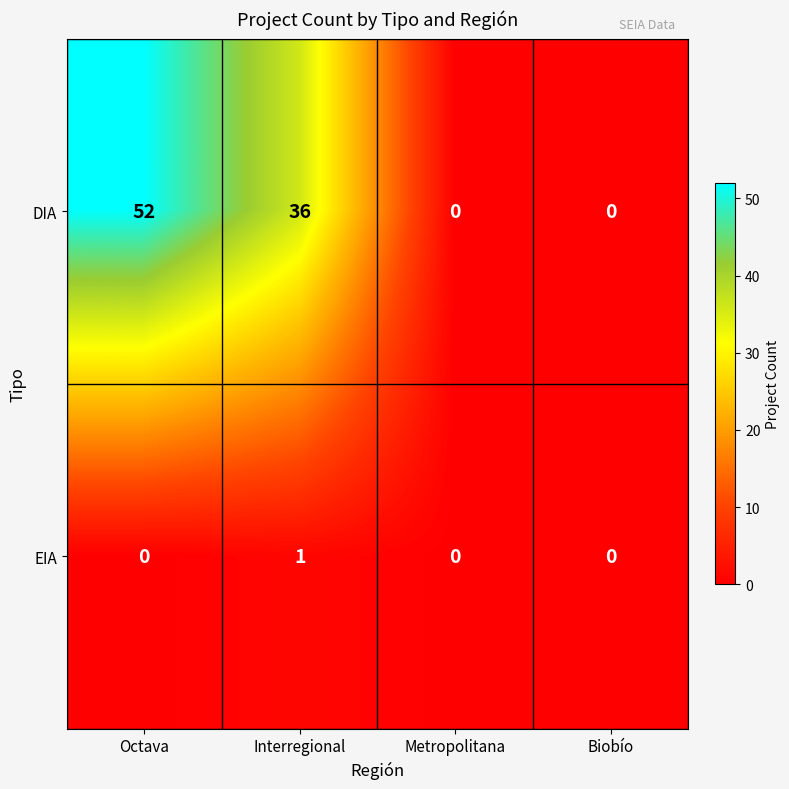

Which series has the largest total across all categories?

DIA